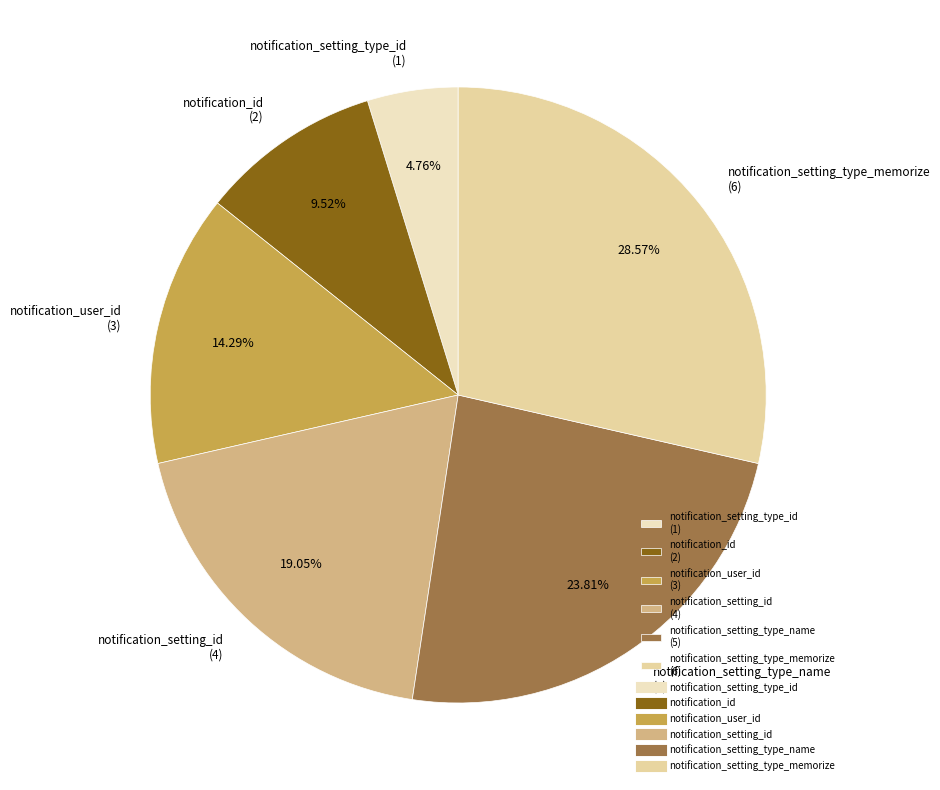

What is the ratio of the value at notification_user_id (3) to the value at notification_id (2)?

1.5